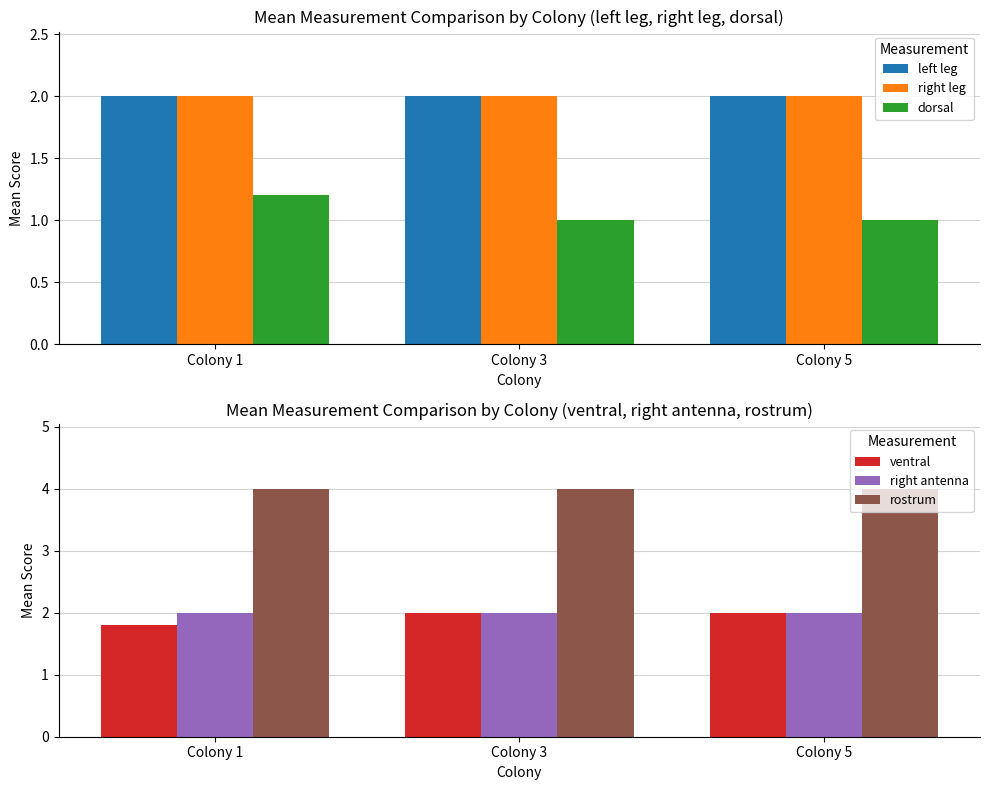

Reading left to right, list all the values displayed in this chart.

left leg: Colony 1=2.0	Colony 3=2.0	Colony 5=2.0
right leg: Colony 1=2.0	Colony 3=2.0	Colony 5=2.0
dorsal: Colony 1=1.2	Colony 3=1.0	Colony 5=1.0
ventral: Colony 1=1.8	Colony 3=2.0	Colony 5=2.0
right antenna: Colony 1=2.0	Colony 3=2.0	Colony 5=2.0
rostrum: Colony 1=4.0	Colony 3=4.0	Colony 5=4.0